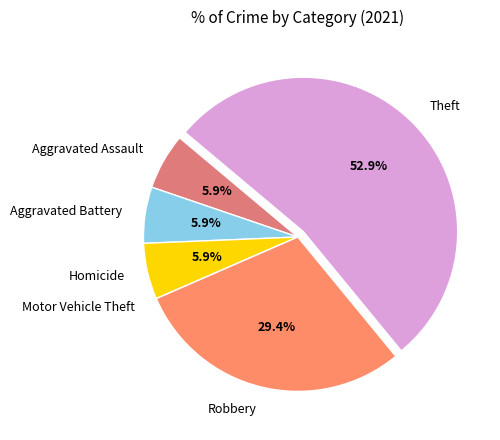

What is the ratio of the value at Robbery to the value at Homicide?

5.0